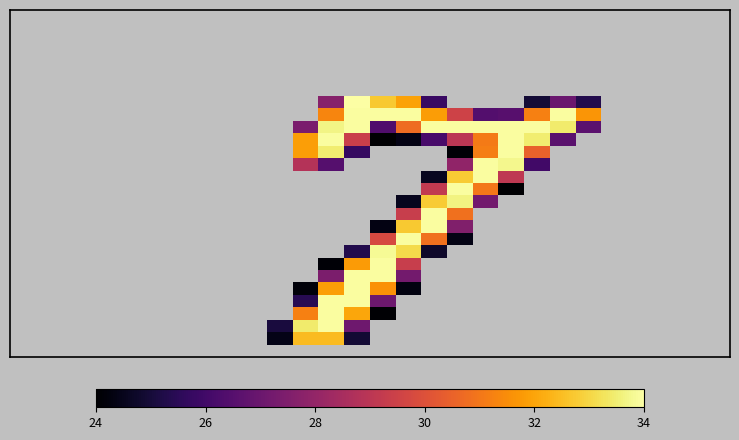

Which category has the highest value across all series?

13